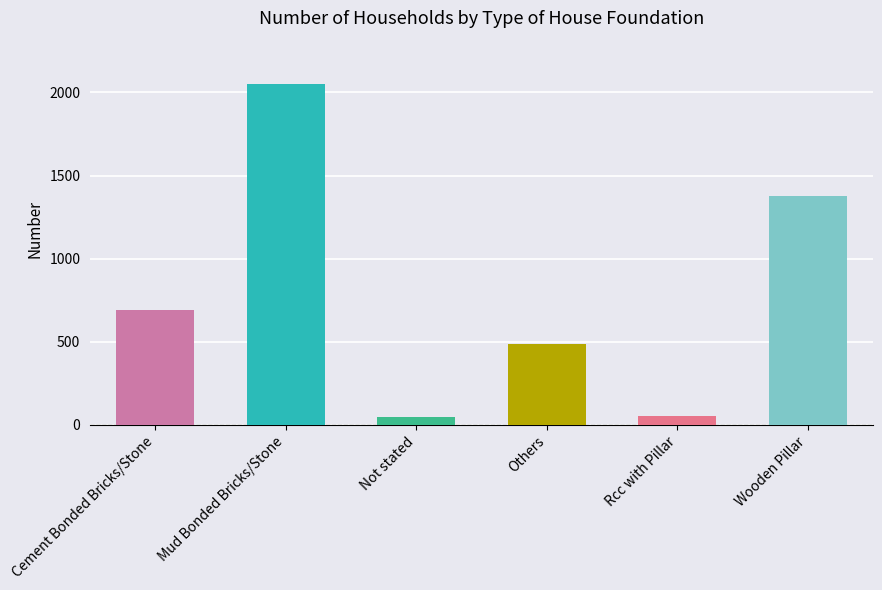

At which label is the value closest to 1050?

Wooden Pillar